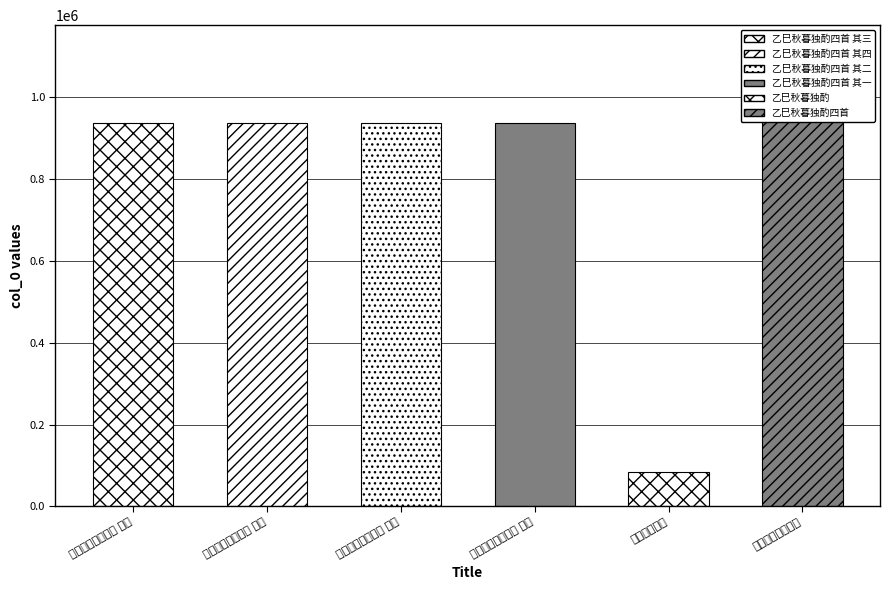

Reading left to right, transcribe all the data shown in this chart.

934920	934922	934921	934923	83694	1118768